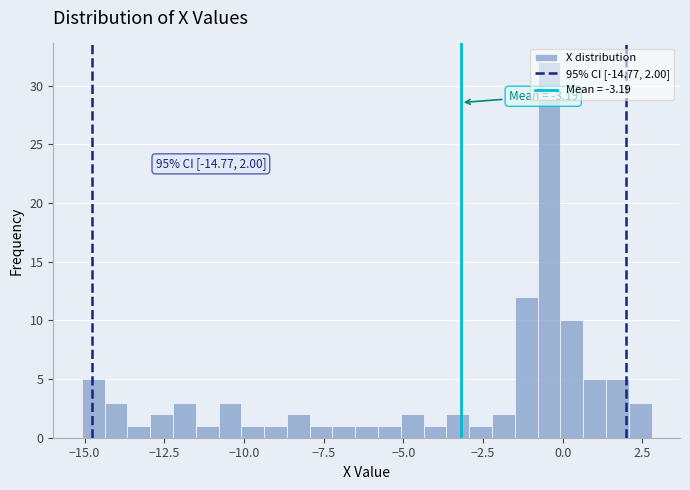

Around what value on the x-axis is the tallest bar? Give the approximate position of its centre, as read against the axis.

-0.5